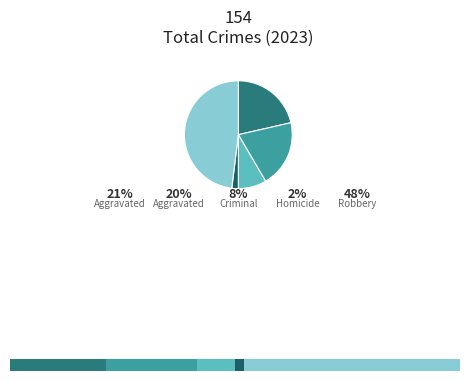

Rank the categories by value from lowest to highest.

Homicide, Criminal Sexual Assault, Aggravated Battery, Aggravated Assault, Robbery